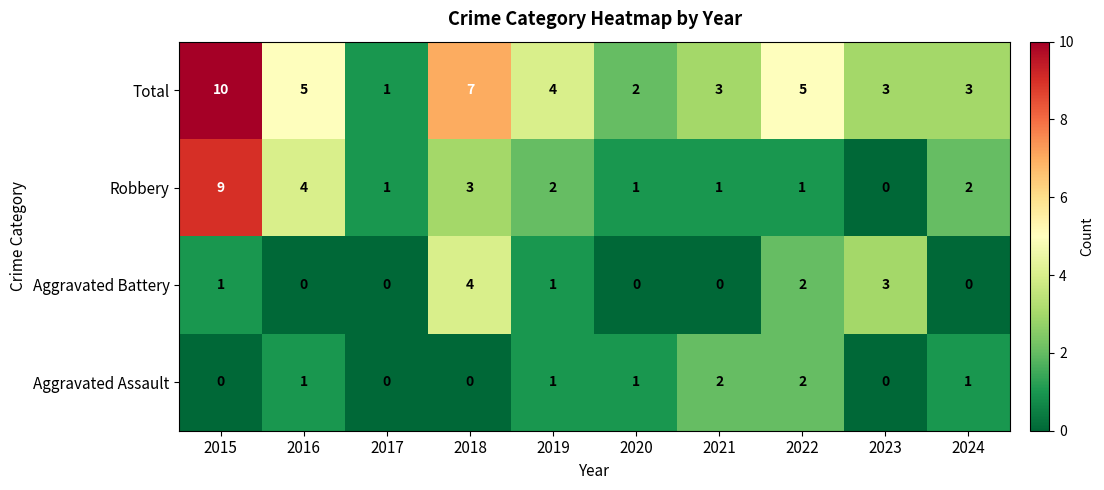

At 2015, list the series in order from smallest to largest.

Aggravated Assault, Aggravated Battery, Robbery, Total